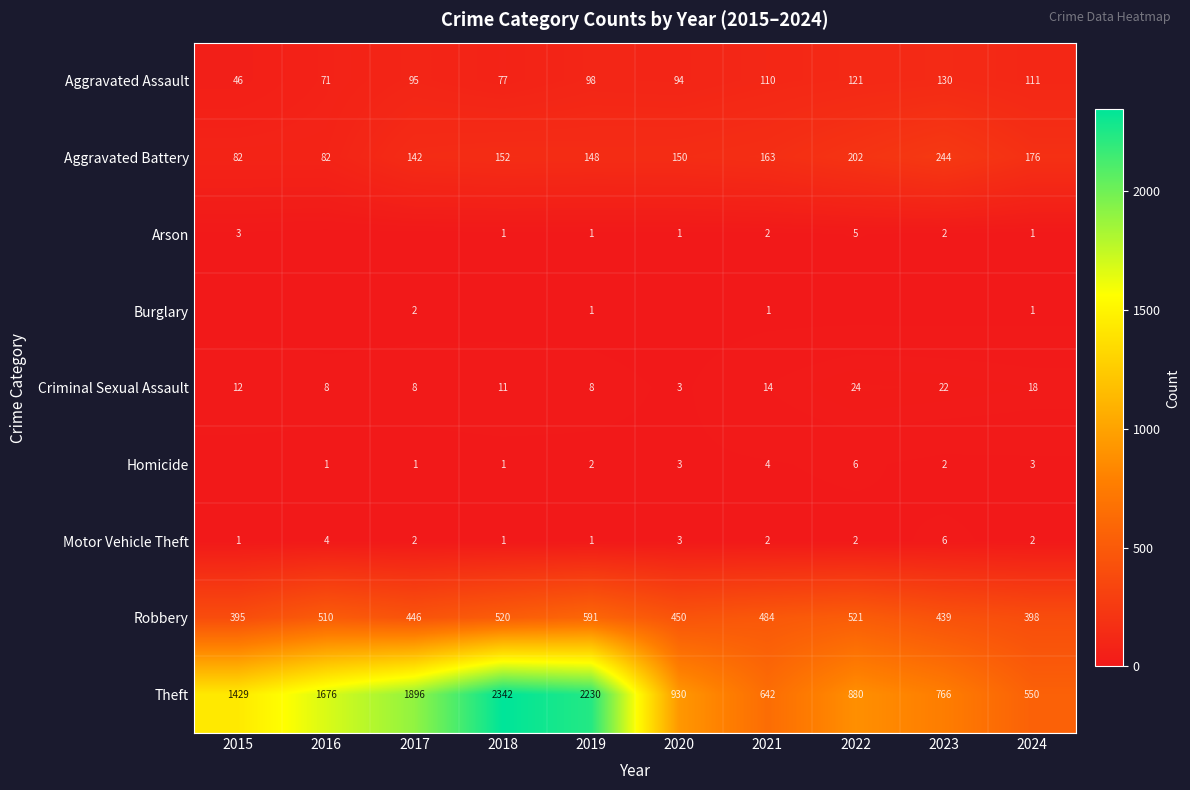

What is the total value across all series at 2017?

2592